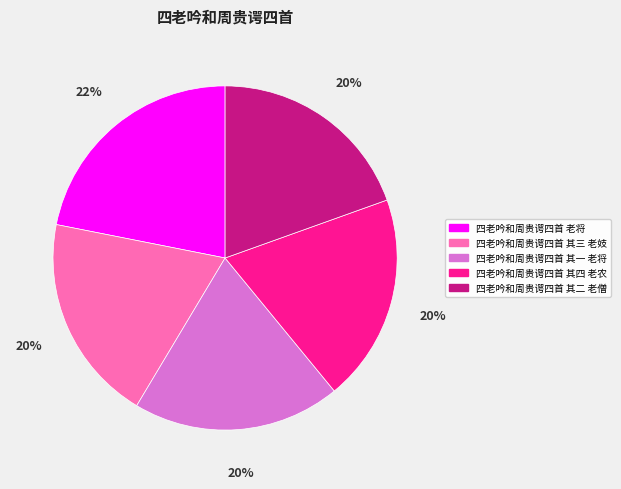

Between 四老吟和周贵谔四首 其一 老将 and 四老吟和周贵谔四首 老将, which is larger?

四老吟和周贵谔四首 老将